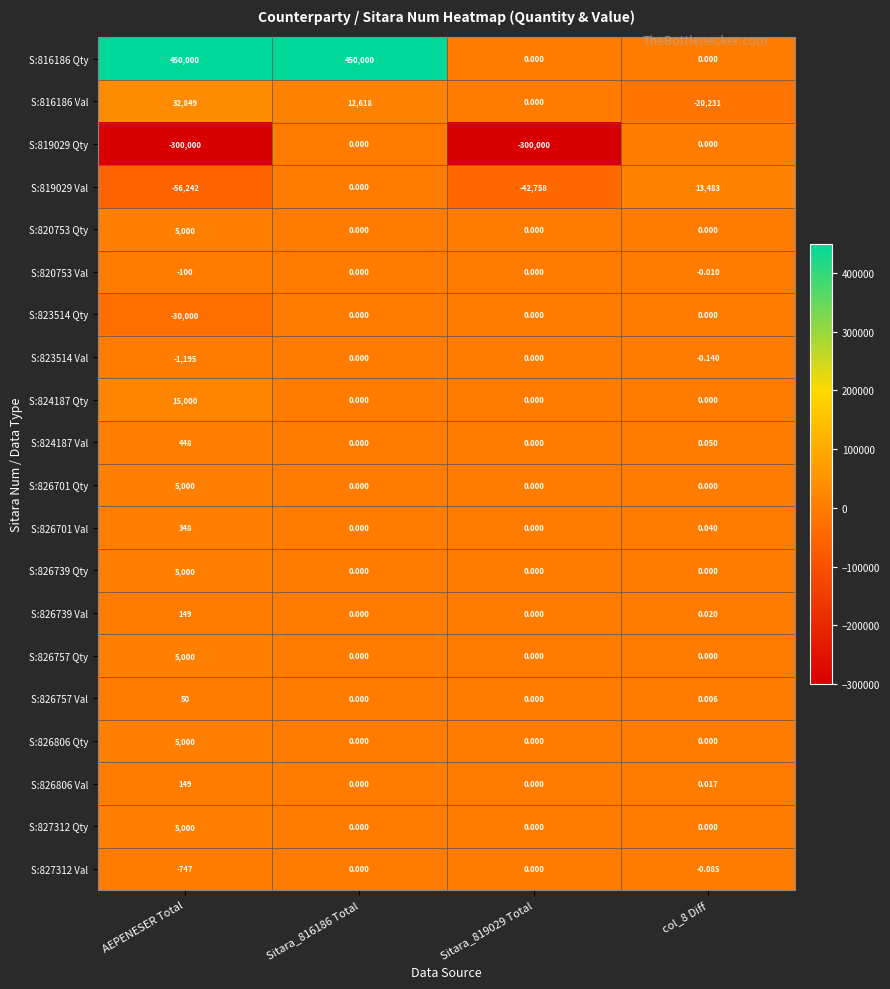

At which label does S:819029 Val reach its minimum?

AEPENESER Total